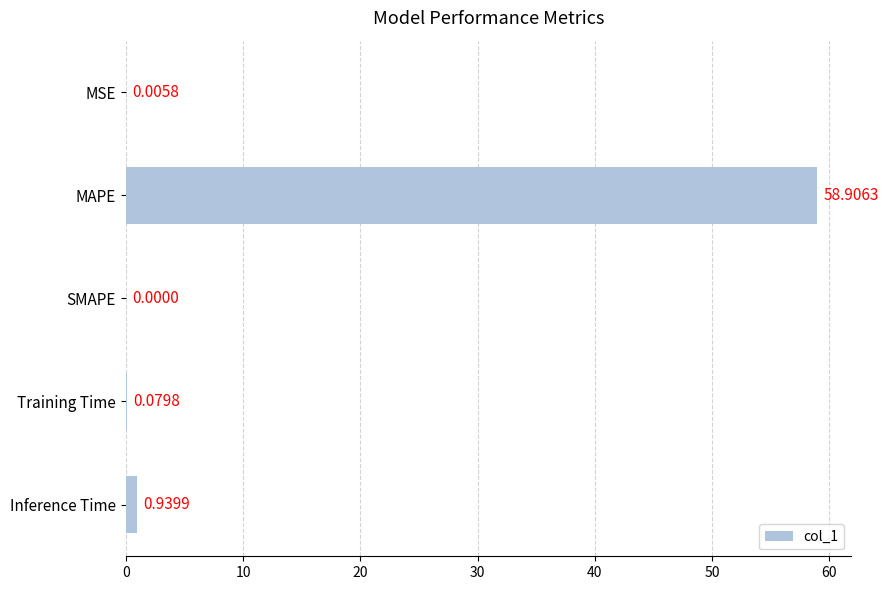

Which has a higher value, SMAPE or MAPE?

MAPE